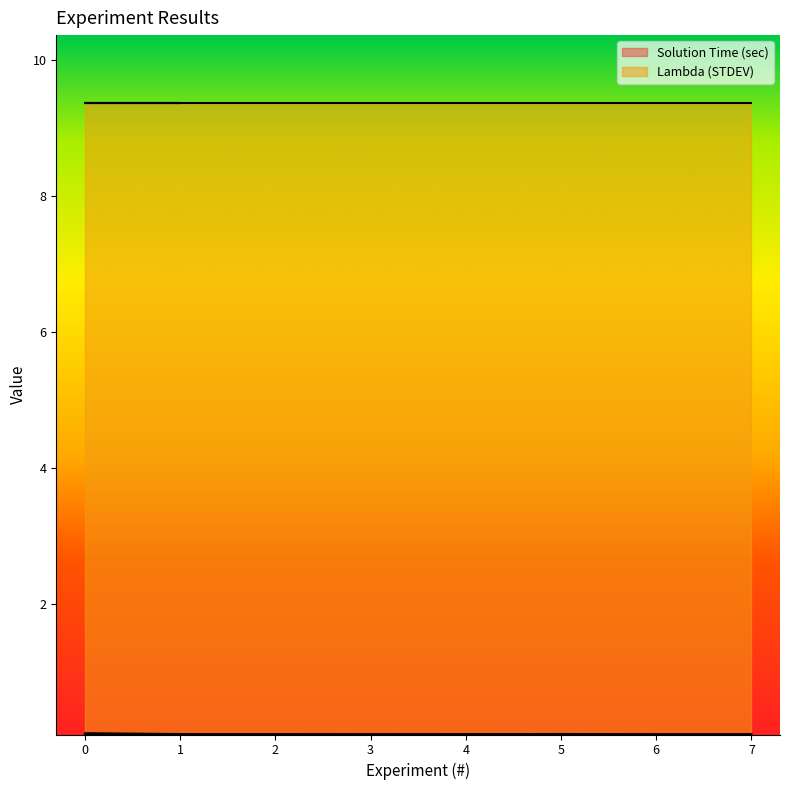

What is the value of the 1st point from the left?

0.1